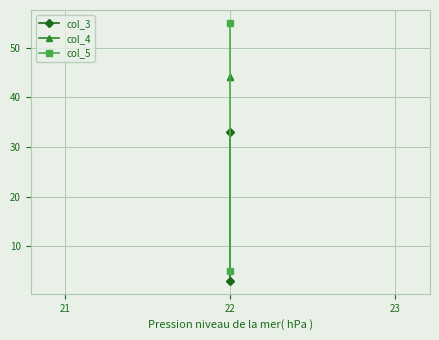

What is the average value of the col_4 series?

44